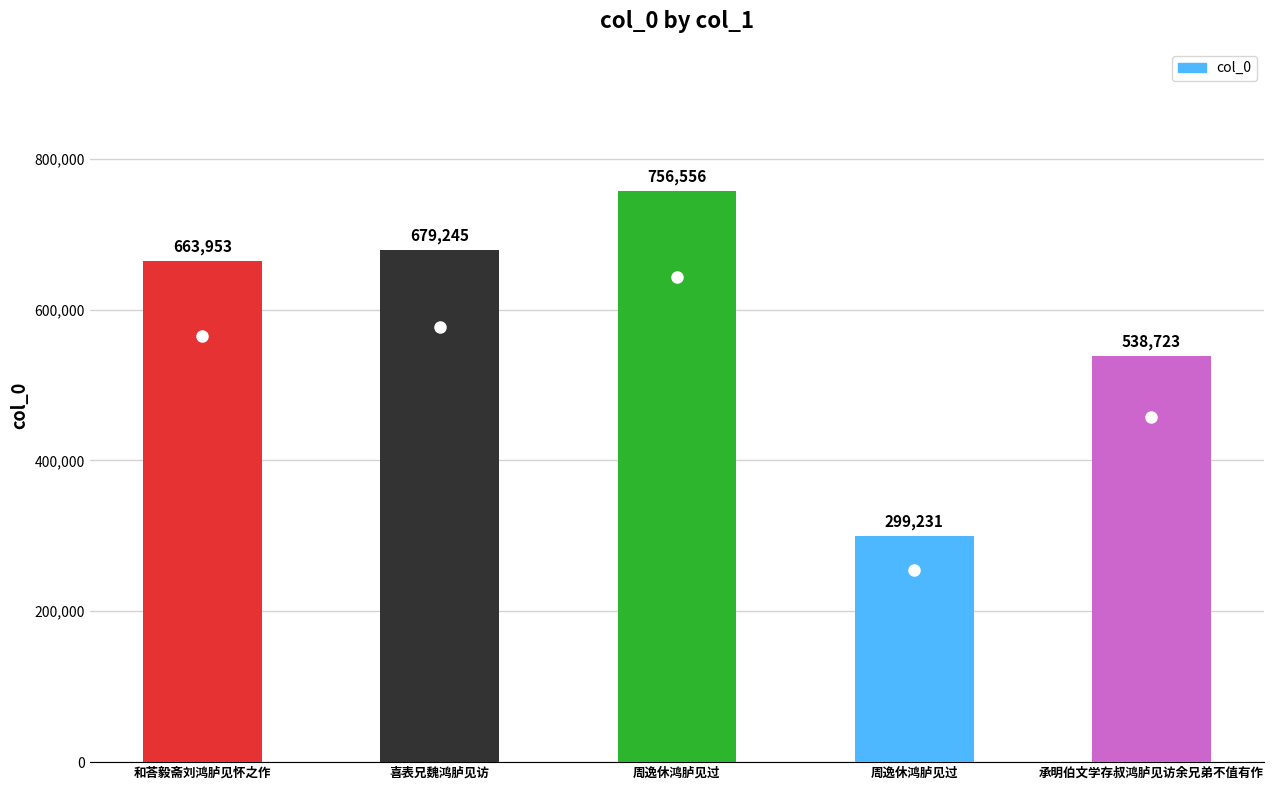

Rank the categories by value from highest to lowest.

周逸休鸿胪见过, 喜表兄魏鸿胪见访, 和荅毅斋刘鸿胪见怀之作, 承明伯文学存叔鸿胪见访余兄弟不值有作, 周逸休鸿胪见过